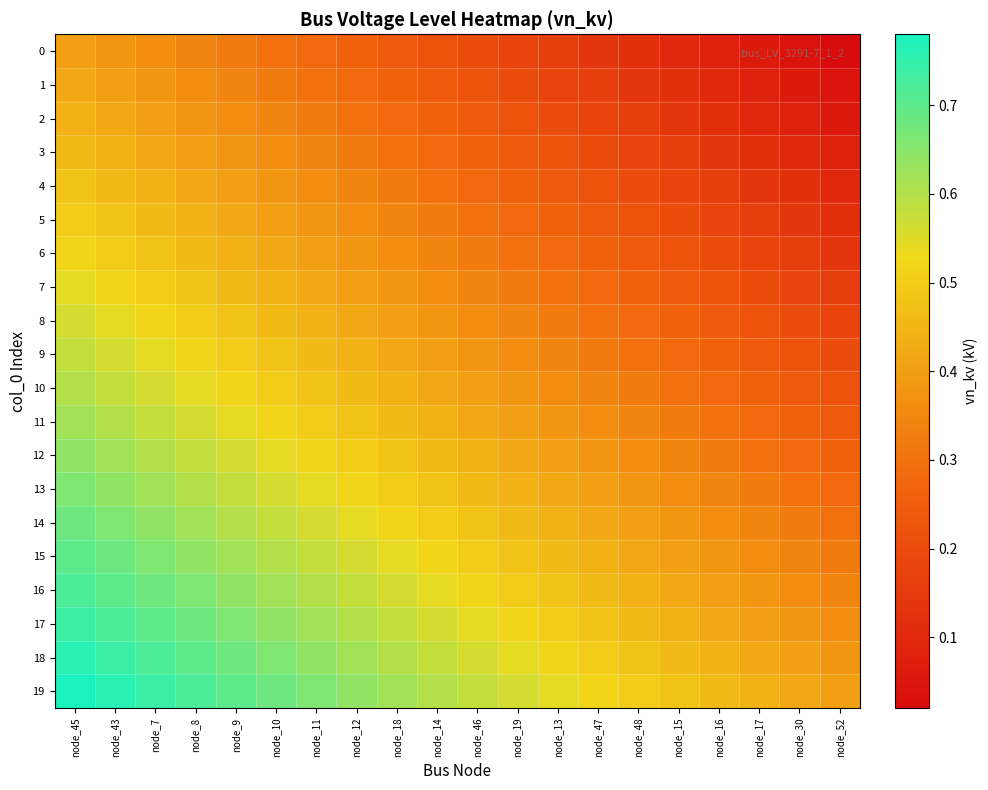

At which category does the chart reach its minimum across all series?

node_52